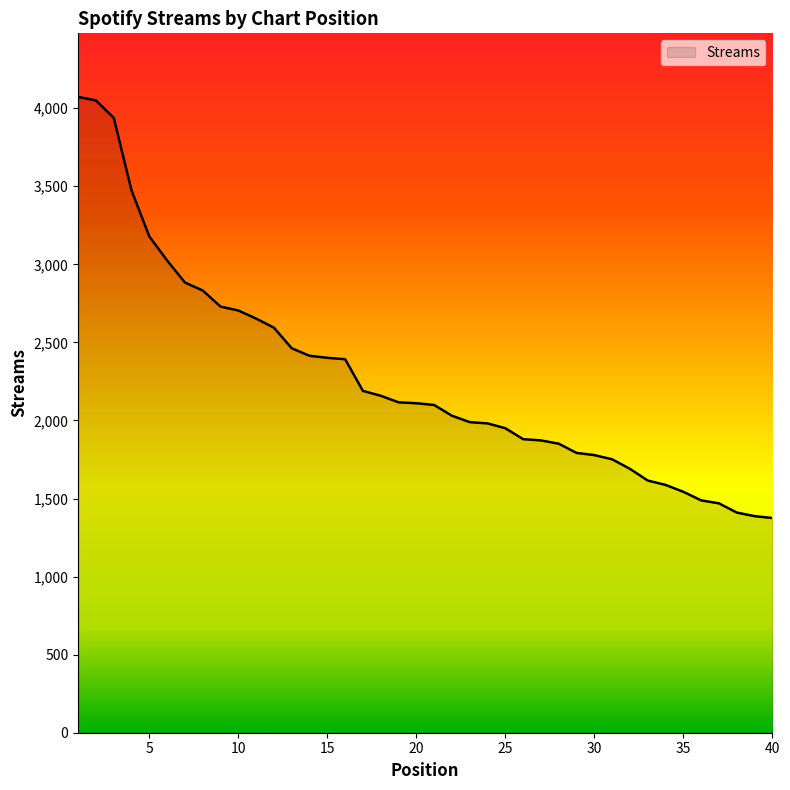

Does the chart have visible grid lines?

No